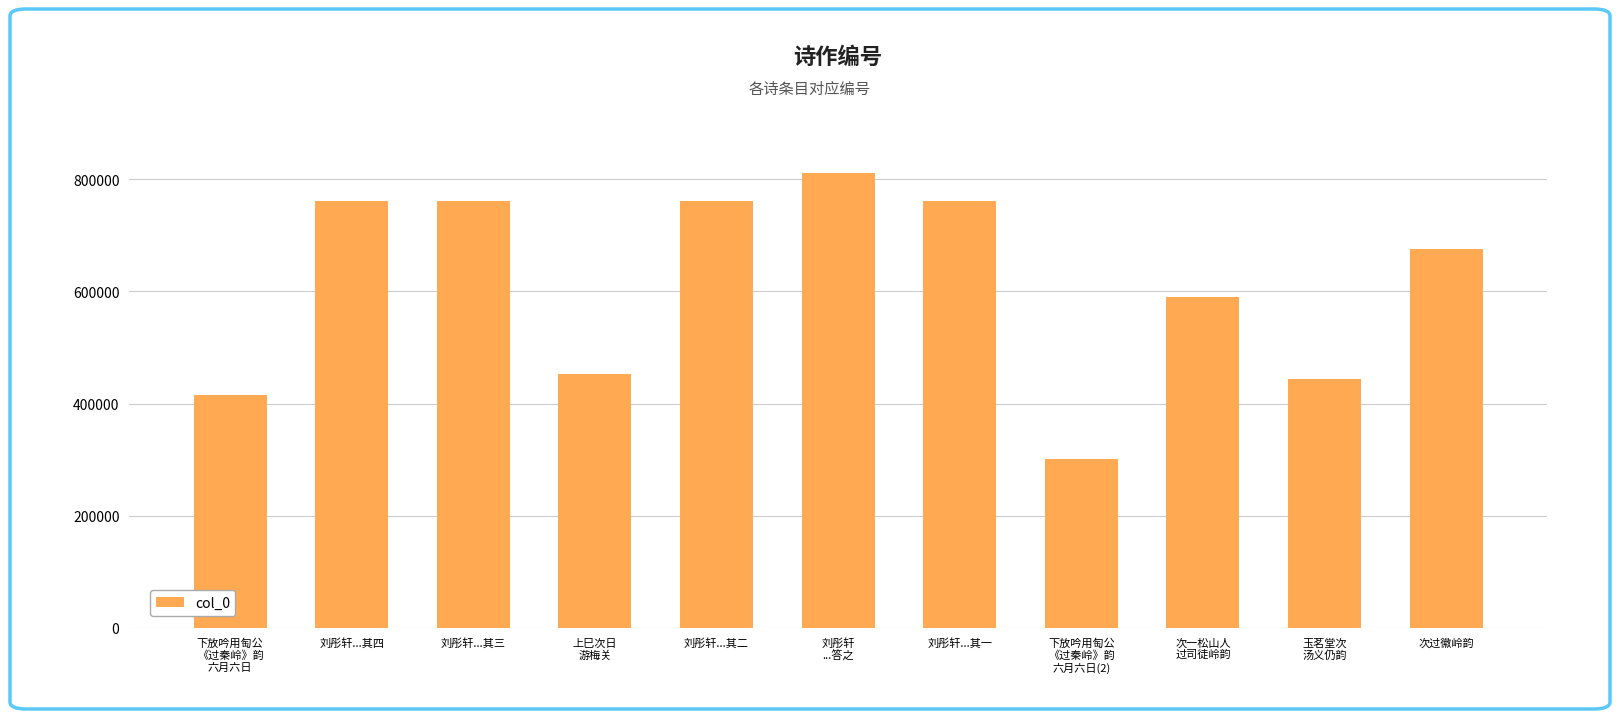

What position from the left is 下放吟用匋公
《过秦岭》韵
六月六日(2)?

8